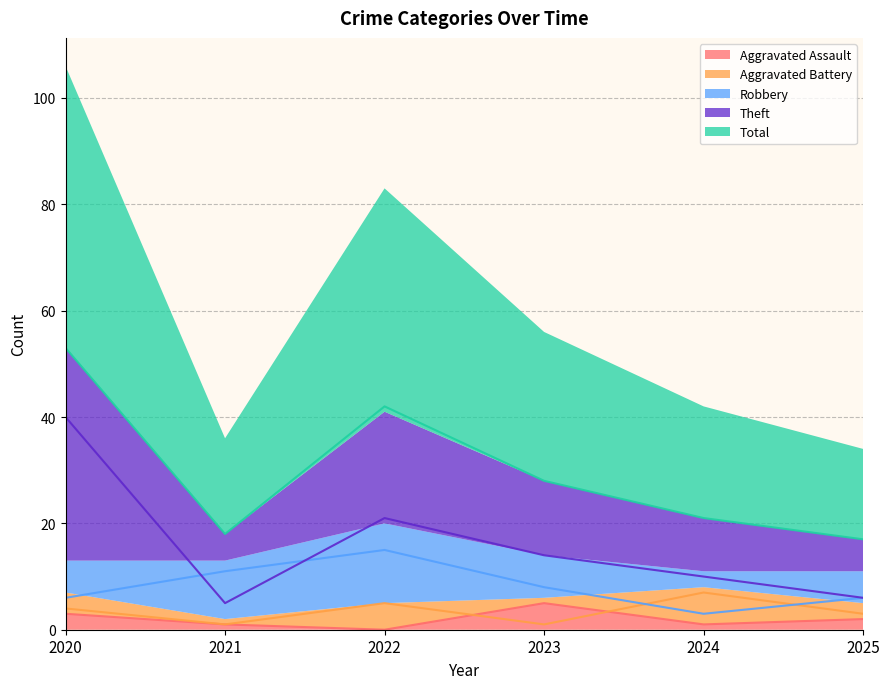

At how many categories does at least one series exceed 16?

6